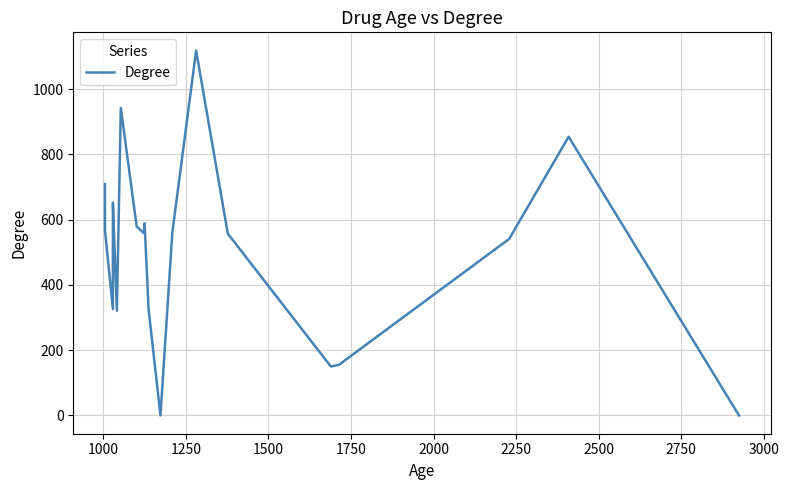

What is the greatest value displayed?

1118